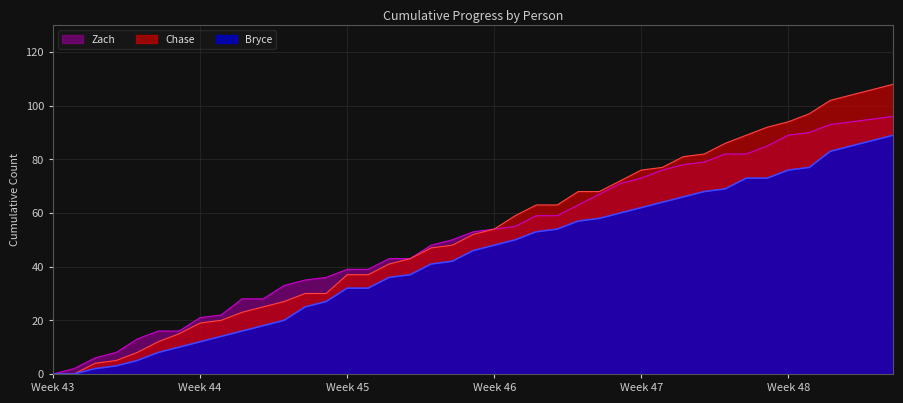

What is the value of the Bryce point at the 15th from the left?

32